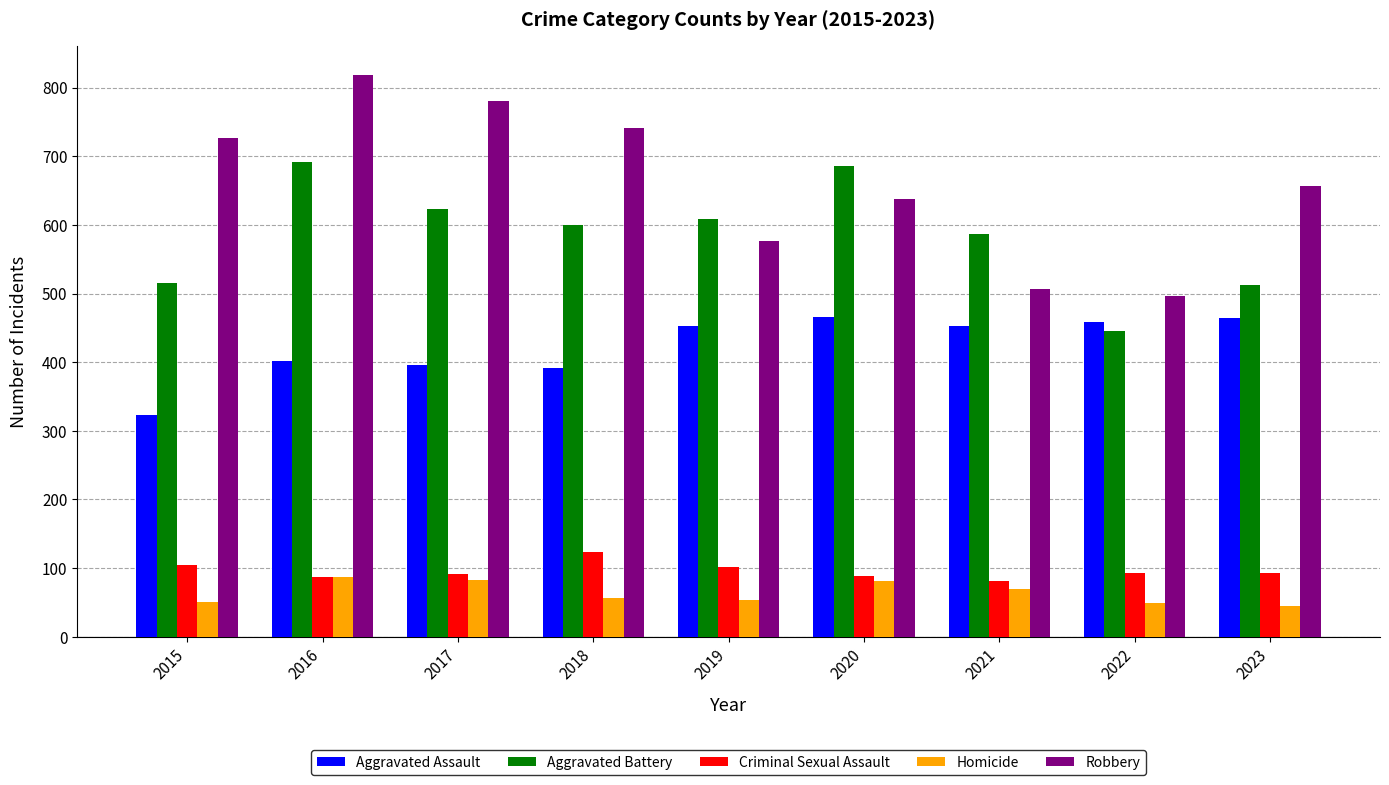

Is the value of Aggravated Battery at 2016 greater than the value of Criminal Sexual Assault at 2017?

Yes